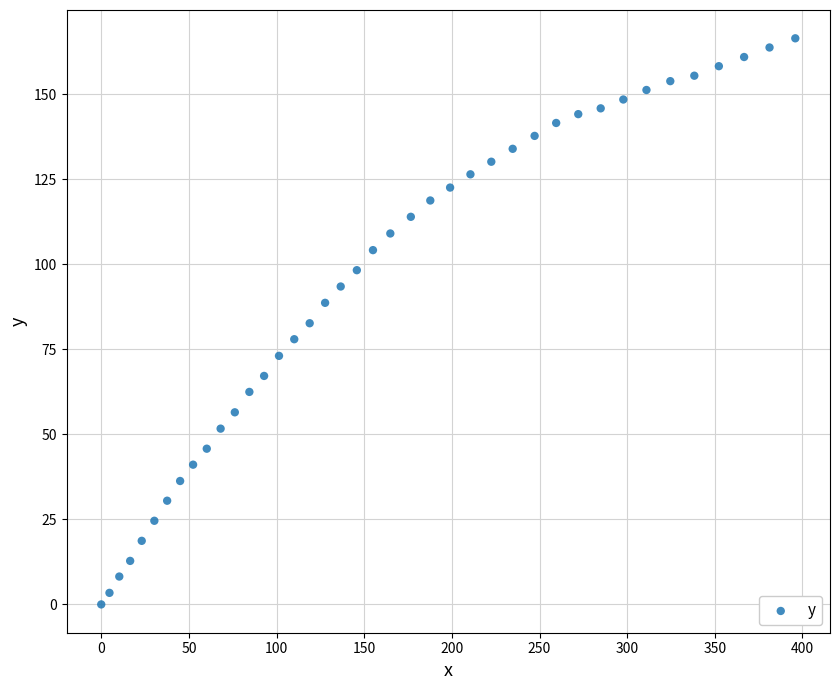

What is the range of Y values (max minus min)?

166.5